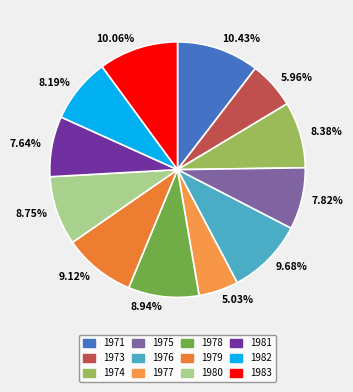

Does 5.03% represent more than half of the total?

No